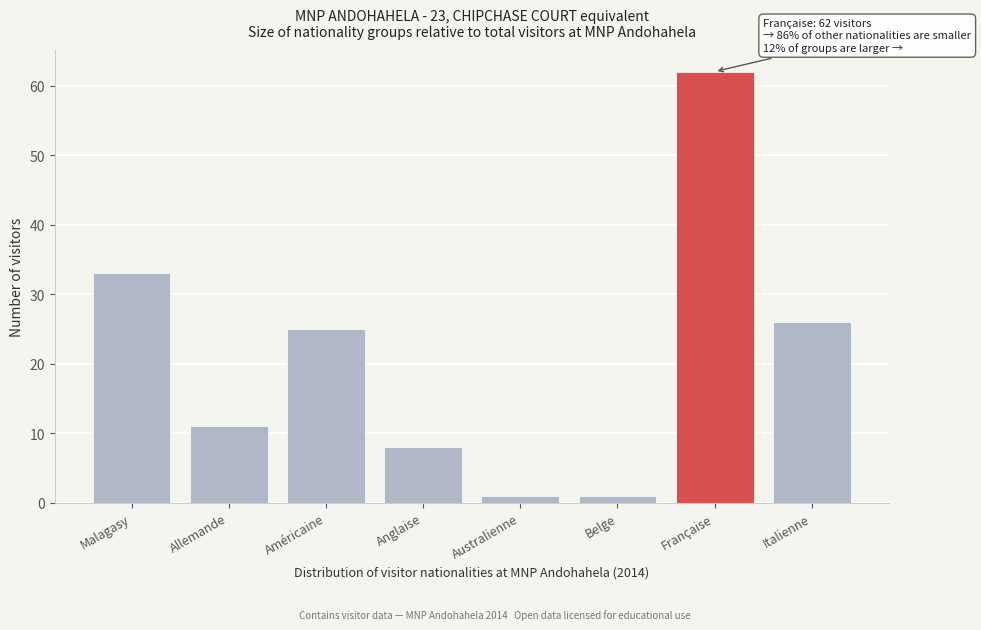

Reading left to right, transcribe all the data shown in this chart.

33	11	25	8	1	1	62	26